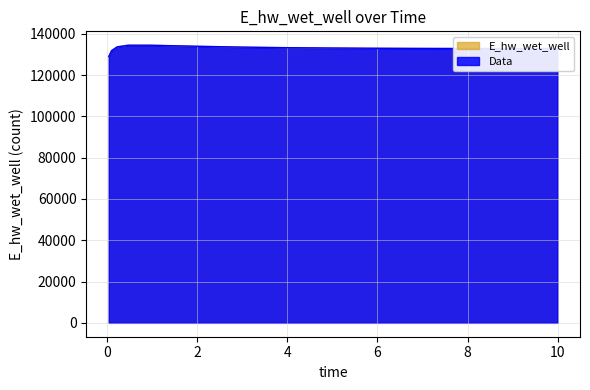

True or false: the data shows 133098.7 at 4.96875.

True